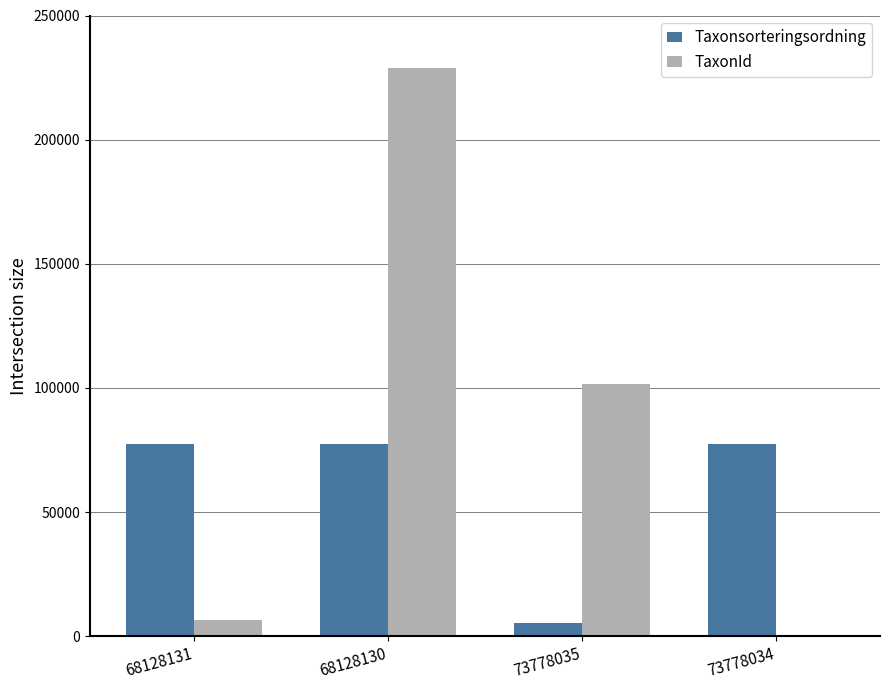

Between 68128130 and 73778034, which series saw the biggest shift?

TaxonId